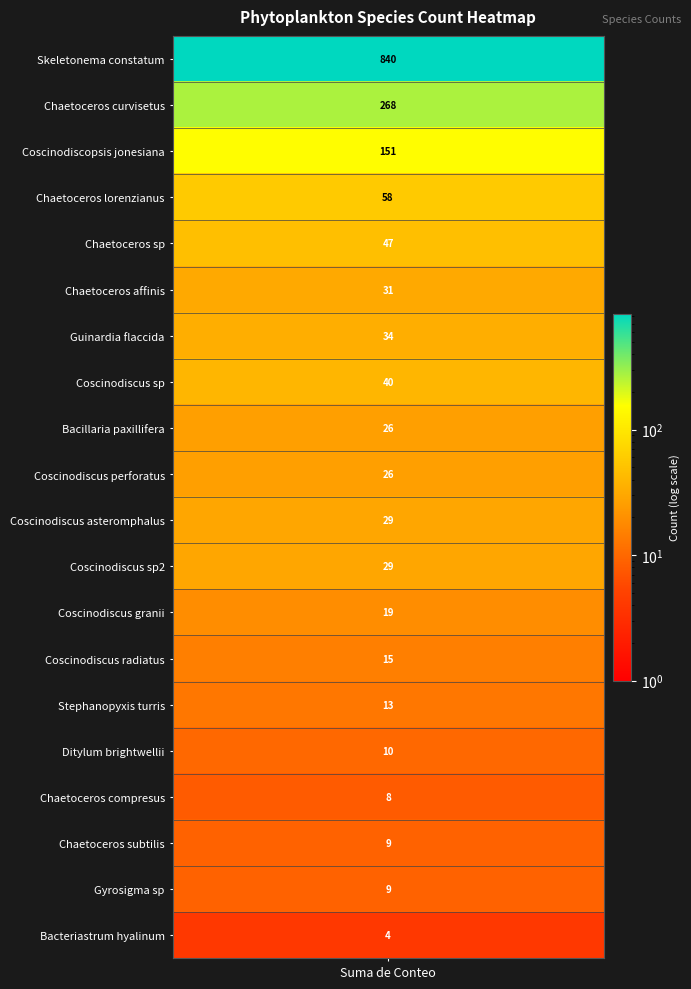

What is the difference between the maximum and minimum values?

836